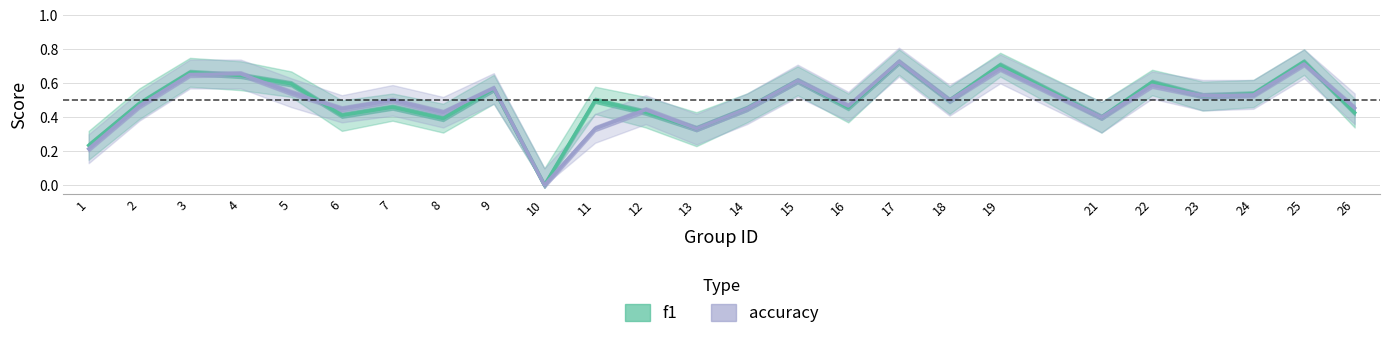

Between which two adjacent categories do f1 and accuracy first intersect?

3 and 4